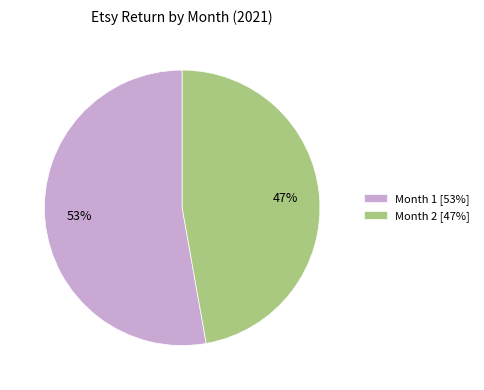

To the nearest percent, what portion does Month 2 [47%] represent?

47%